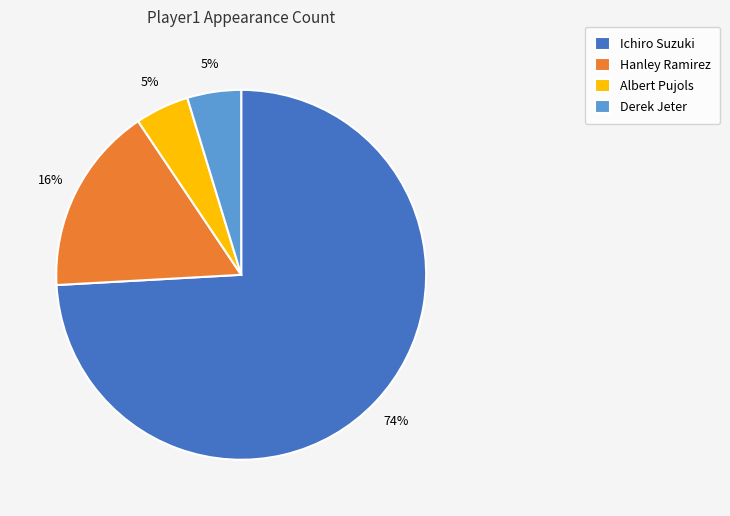

To the nearest percent, what is the combined percentage of Ichiro Suzuki and Albert Pujols?

79%